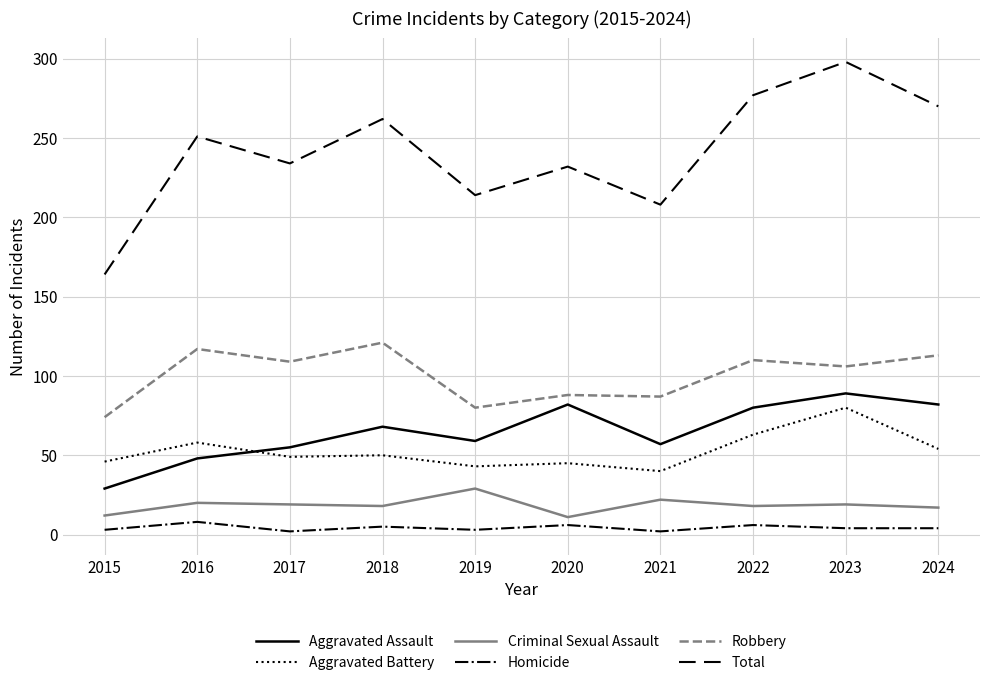

What is the minimum value for Criminal Sexual Assault?

11